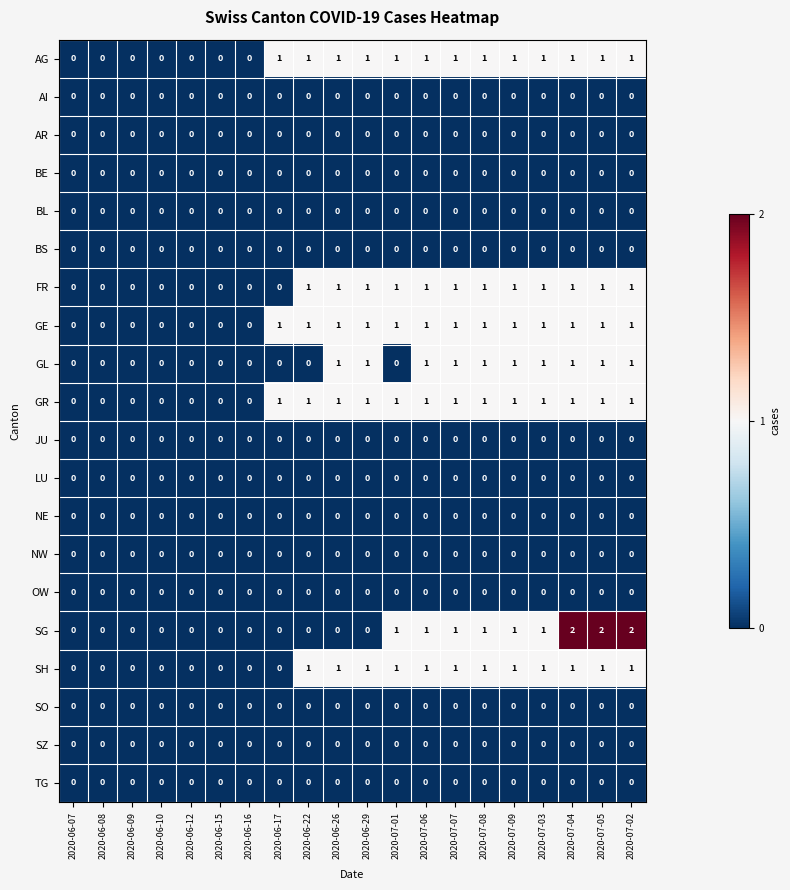

The value of FR at 2020-06-29 is 0. True or false?

False